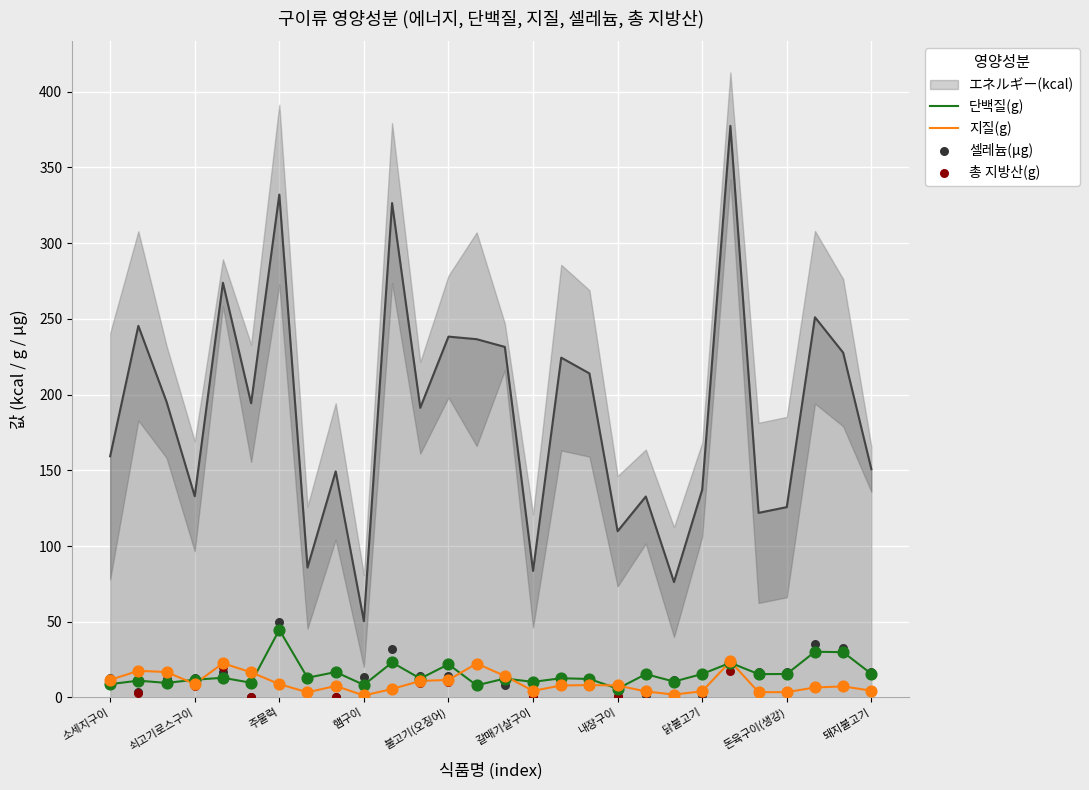

What is the highest value of the 지질(g) series?

23.8